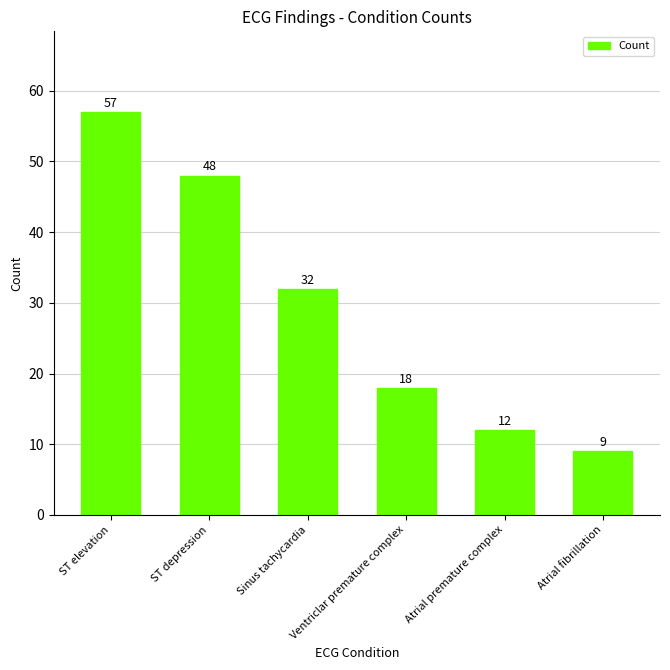

What is the sum of the values at ST elevation and Ventriclar premature complex?

75